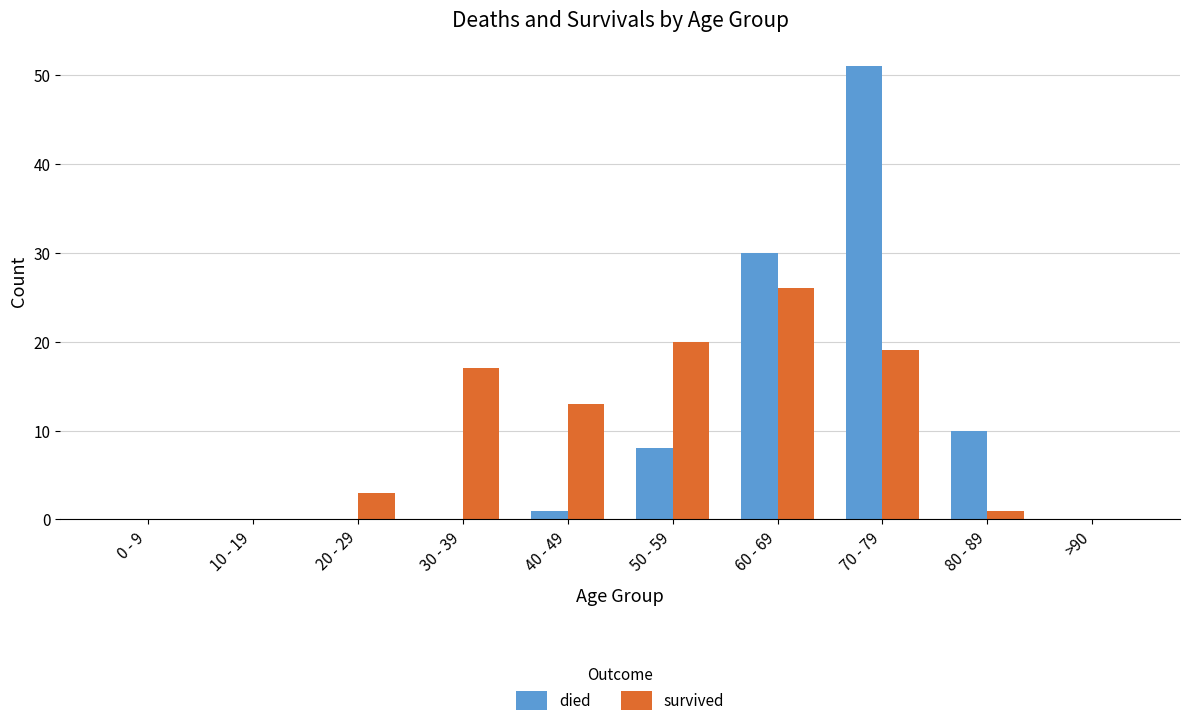

True or false: died has a value of 46 at 60 - 69.

False